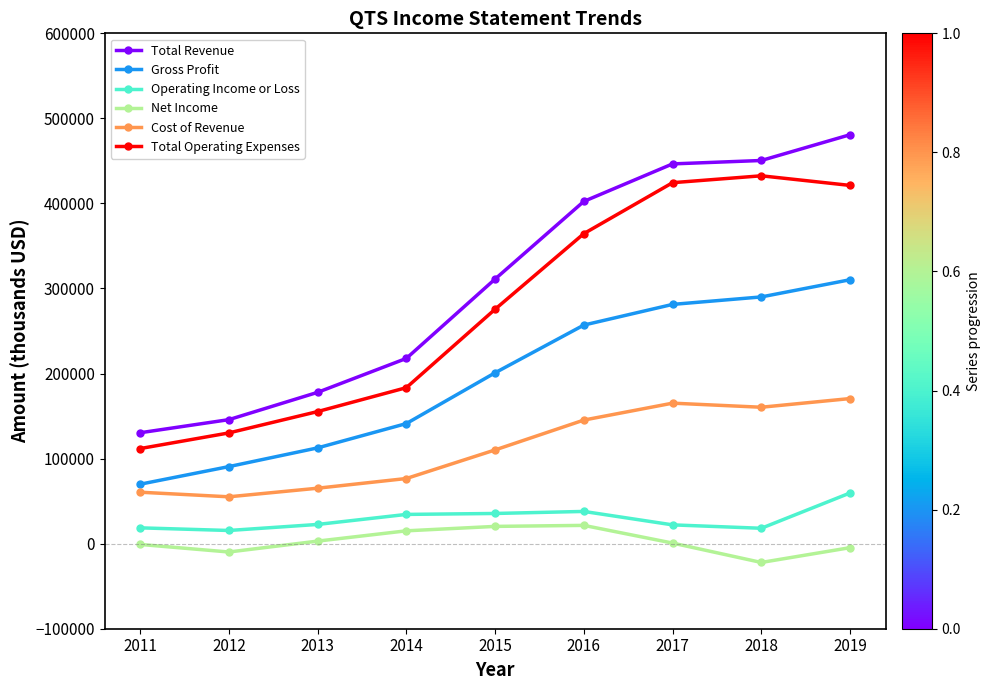

True or false: Total Revenue and Net Income intersect in this chart.

False